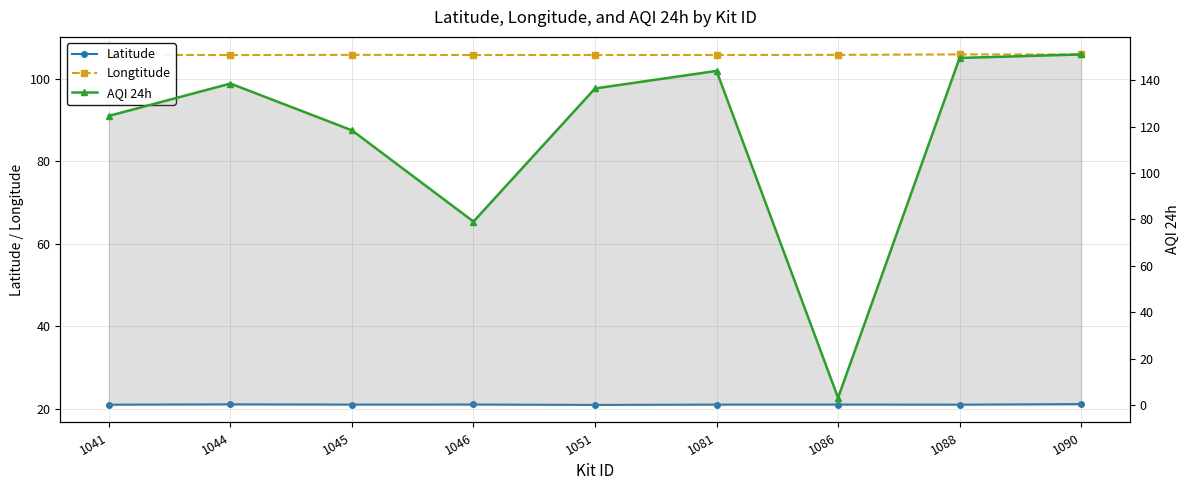

What is the difference between the maximum and minimum values in the AQI 24h series?

148.0